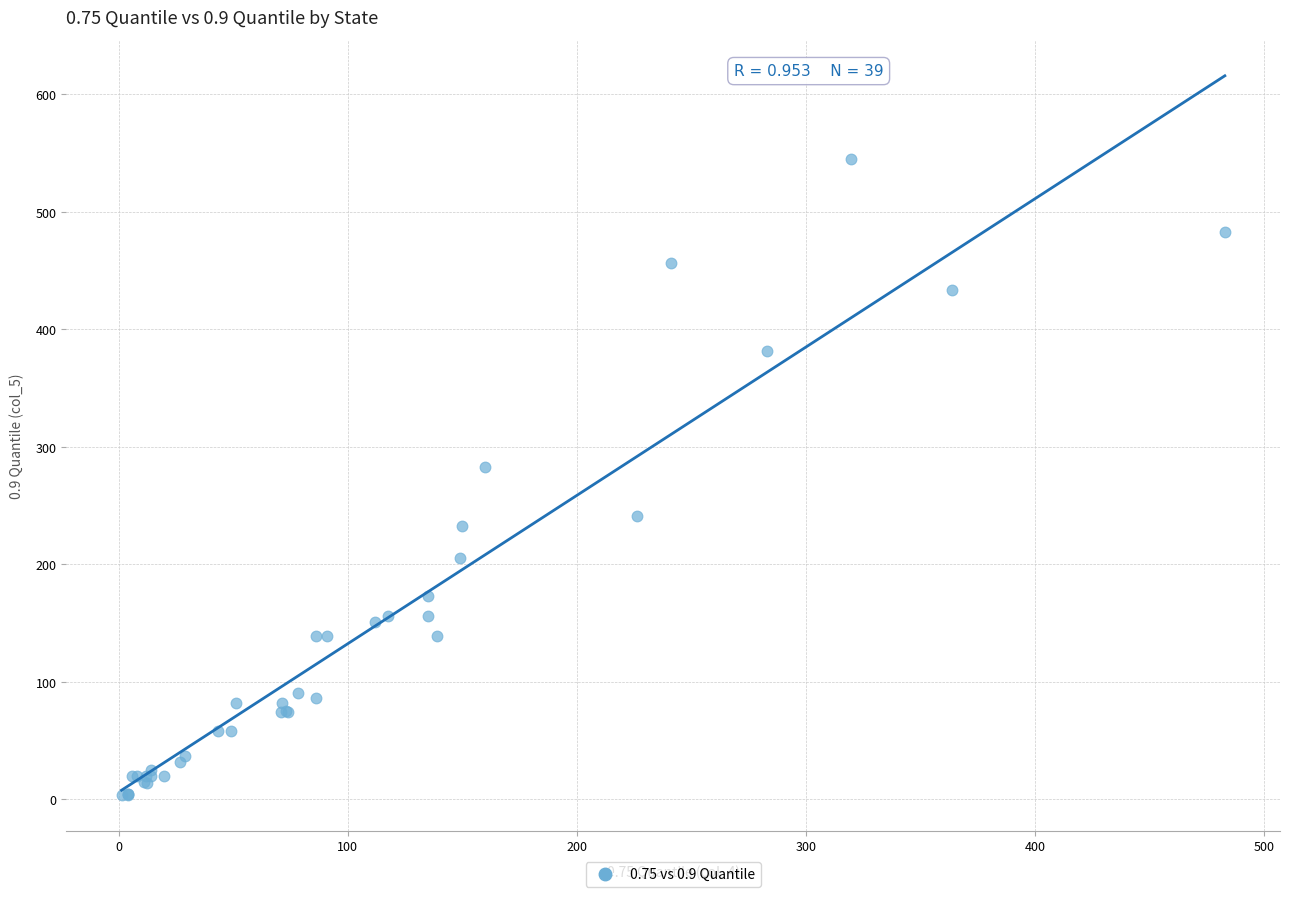

What Y value in the scatter plot is closest to 274?

283.0